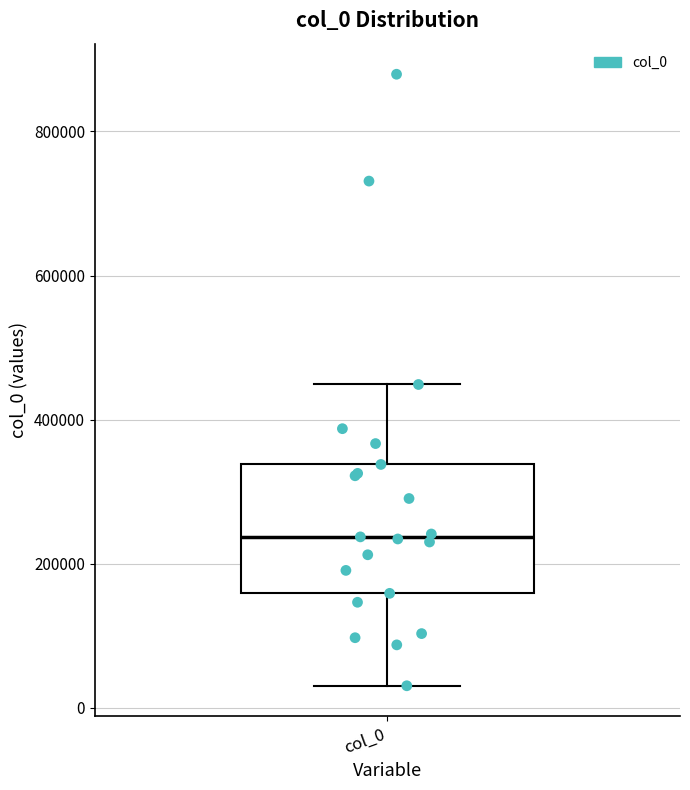

Where is the upper edge of the box for col_0 on the y-axis? The values are not printed on the chart, so give them approximately, as read against the axis.

340000